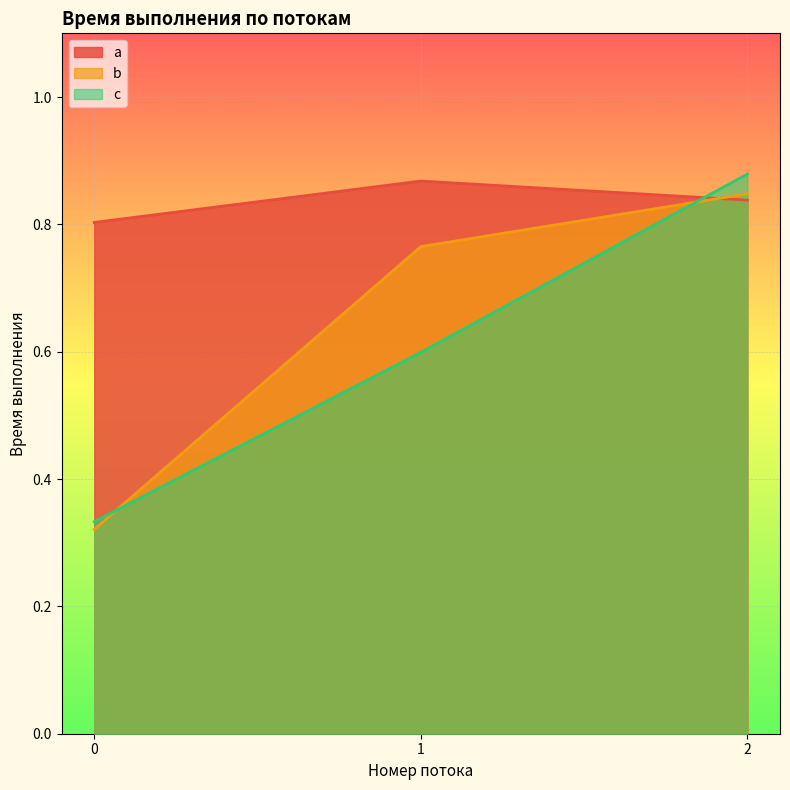

What is the value of the a point at the 1st from the left?

0.8